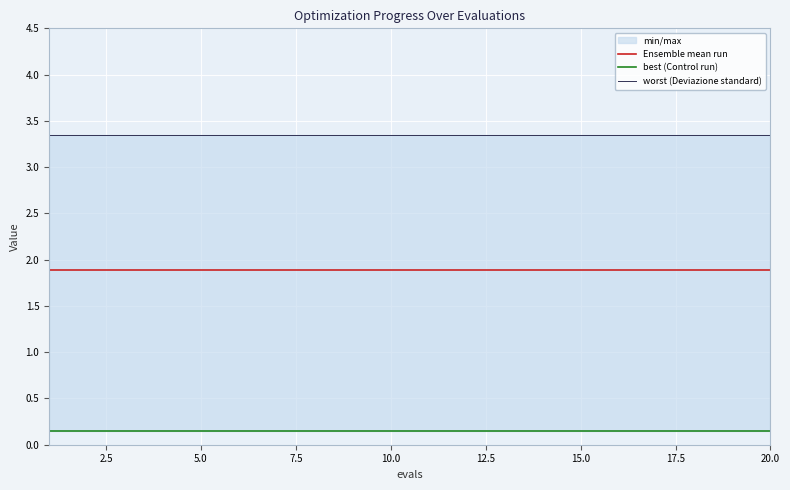

What is the sum of the best (Control run) values at 14 and 2.5?

0.3